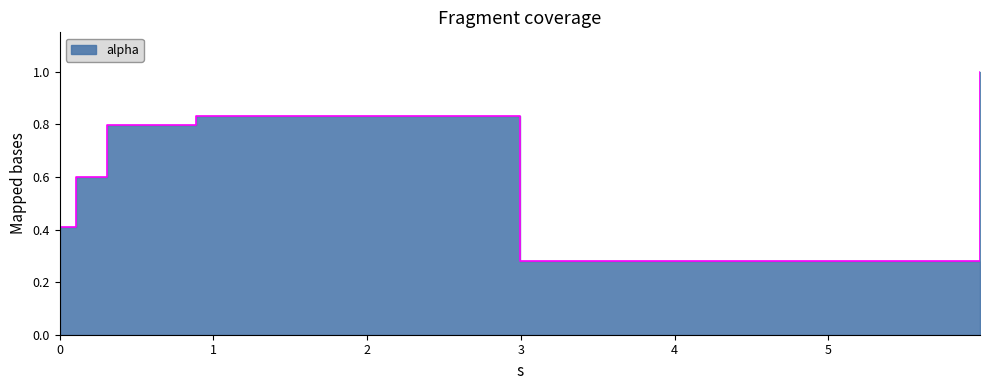

True or false: there are more than 0 points higher than both neighbors.

True